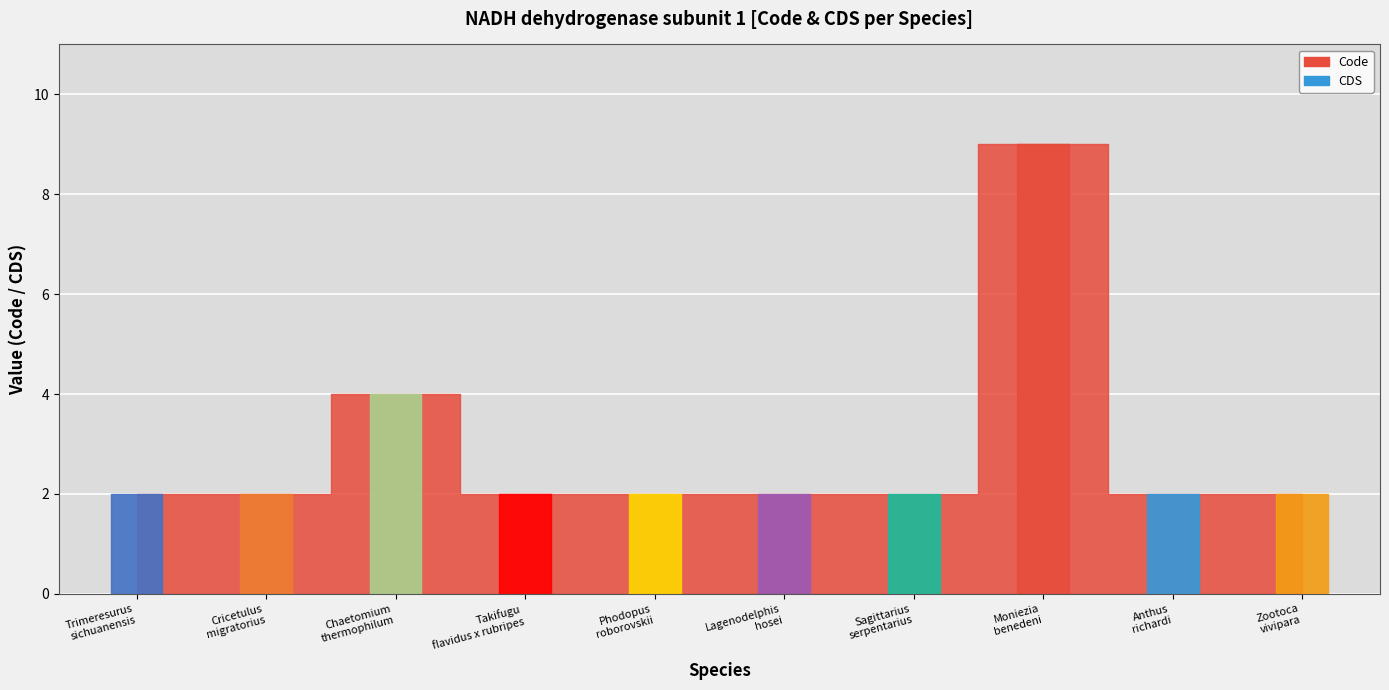

At which category is the sum across all series the highest?

Moniezia benedeni